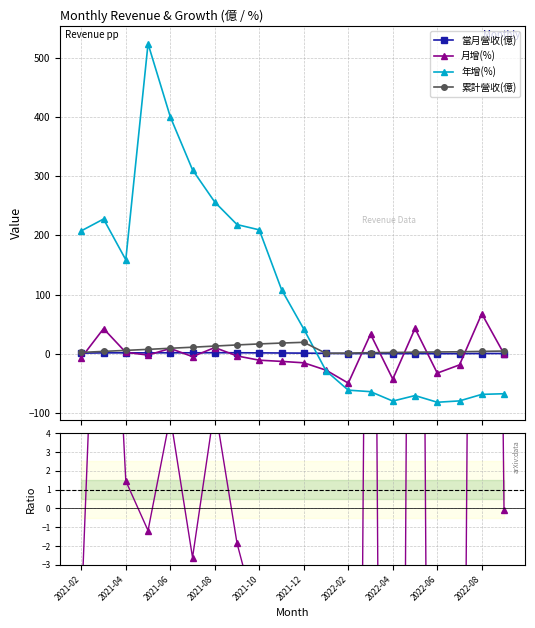

What is the maximum value for 月增(%)?

67.8